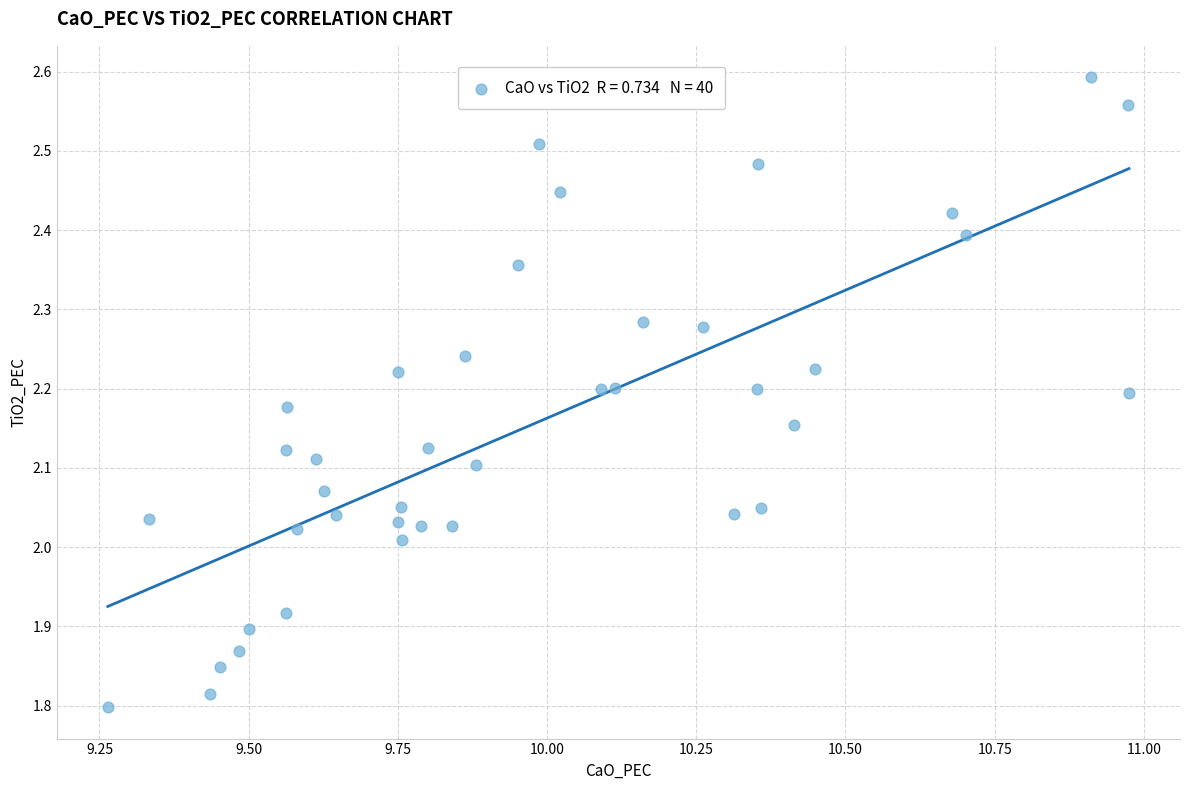

What is the range of Y values (max minus min)?

0.8